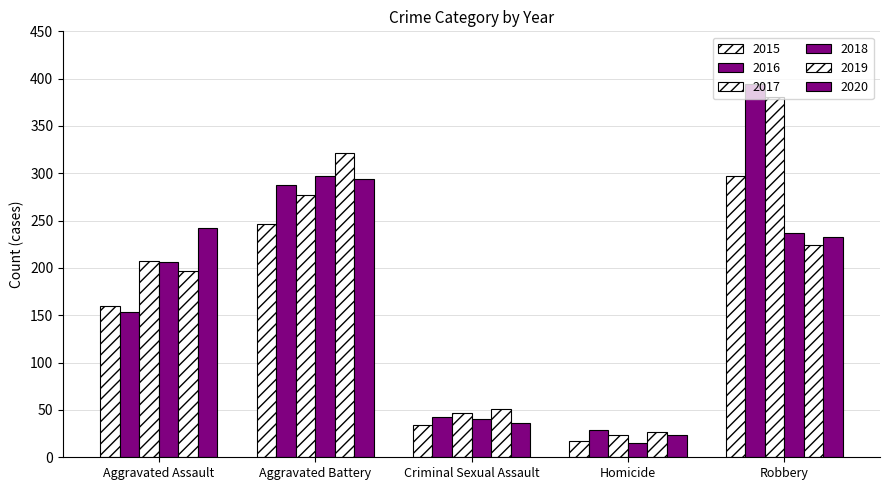

How many groups of bars are there?

5